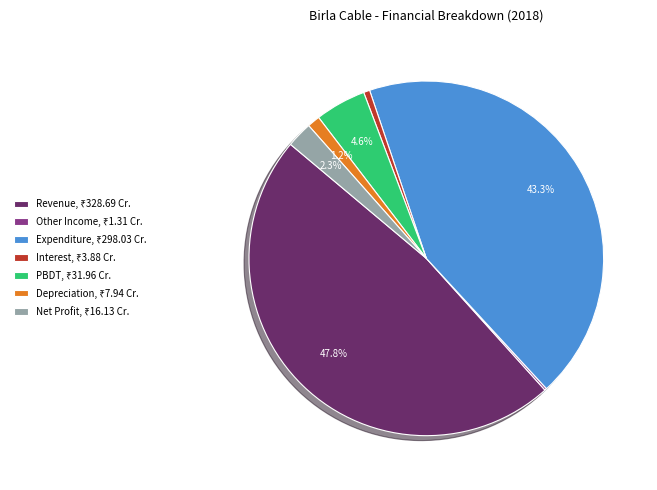

Does Revenue represent more than half of the total?

No